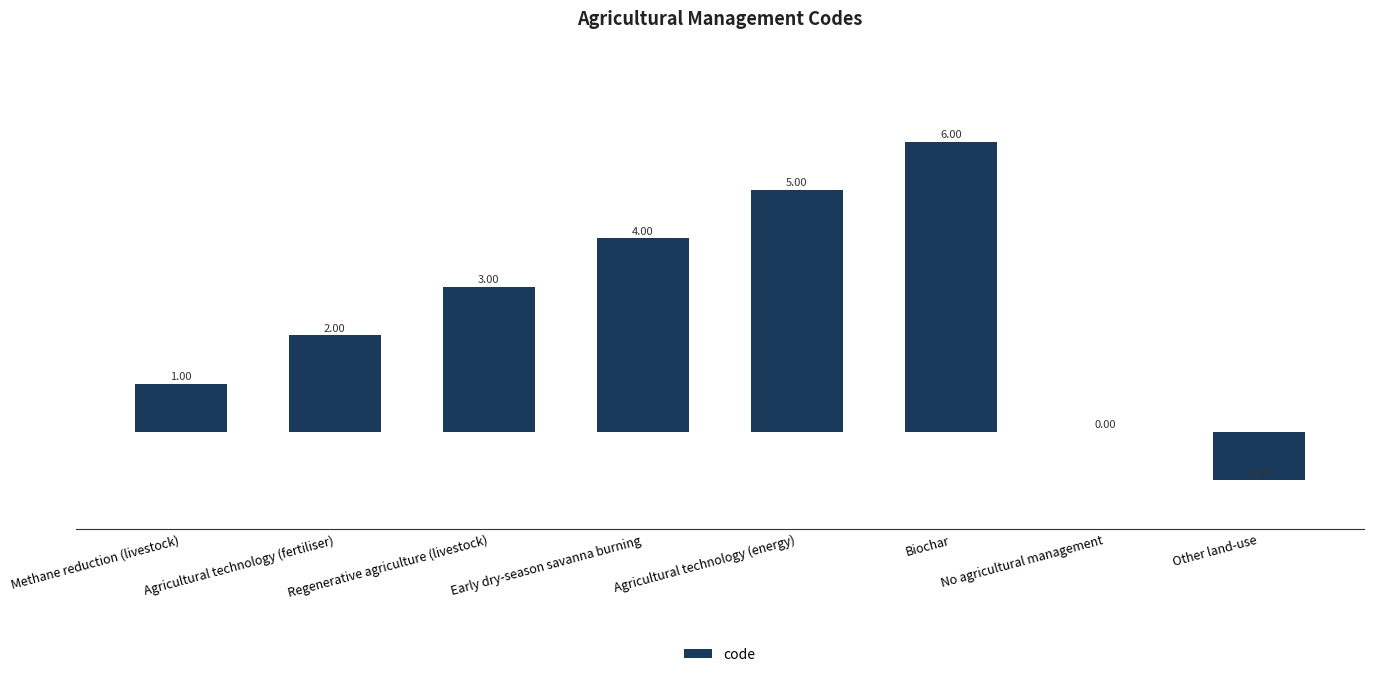

Reading left to right, transcribe all the data shown in this chart.

1	2	3	4	5	6	0	-1